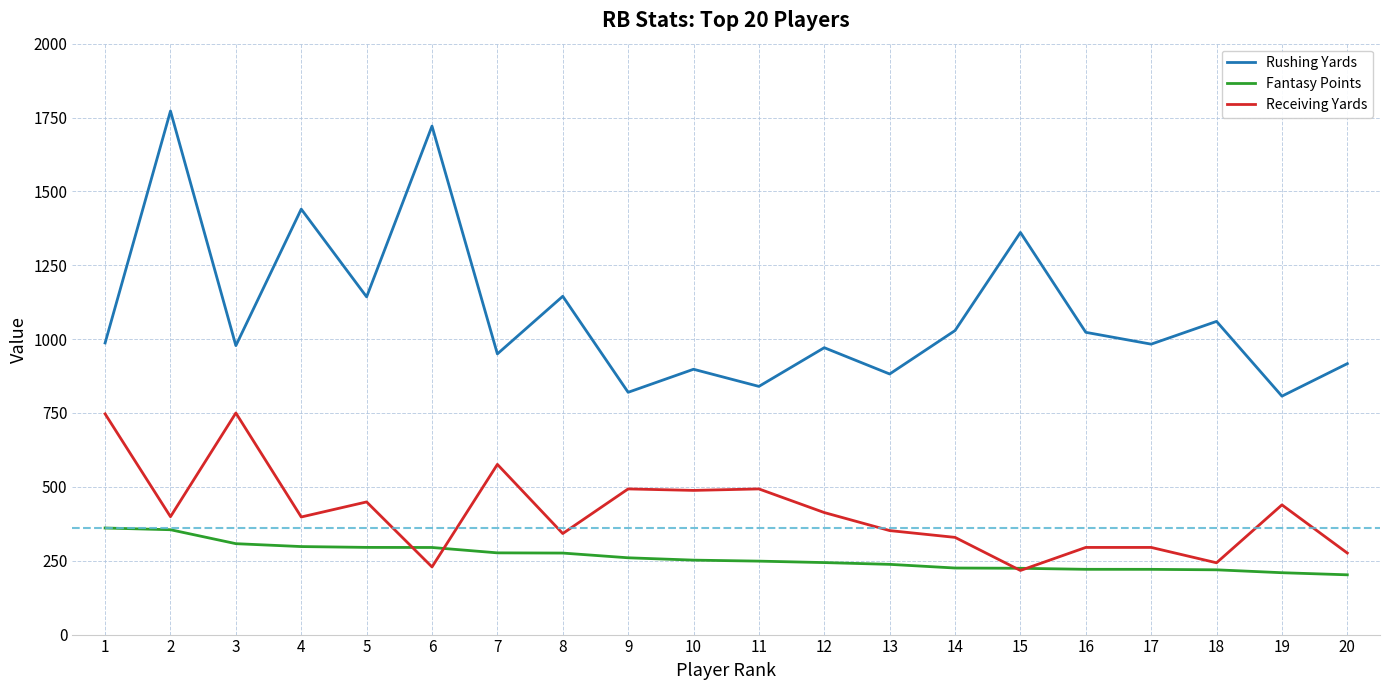

What is the spread (max minus min) of values at 10?

646.0